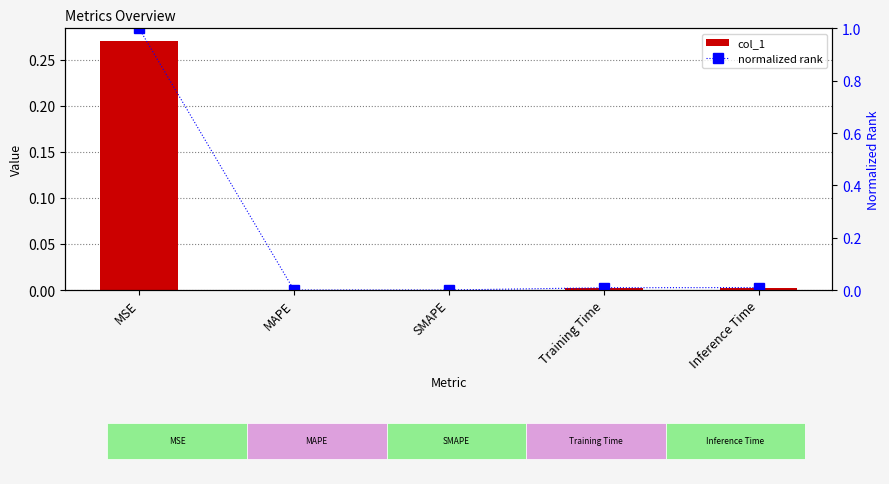

Rank the series at MSE from lowest to highest value.

col_1, normalized rank